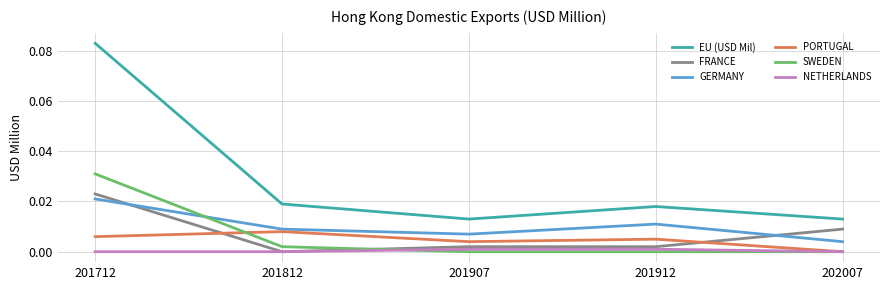

At which category does PORTUGAL reach its first local peak?

201812